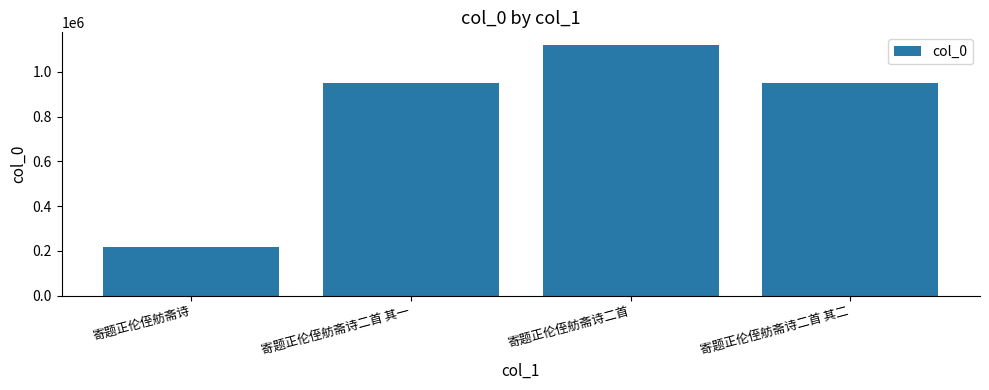

What is the sum of the values at 寄题正伦侄舫斋诗二首 其二 and 寄题正伦侄舫斋诗二首?

2067880